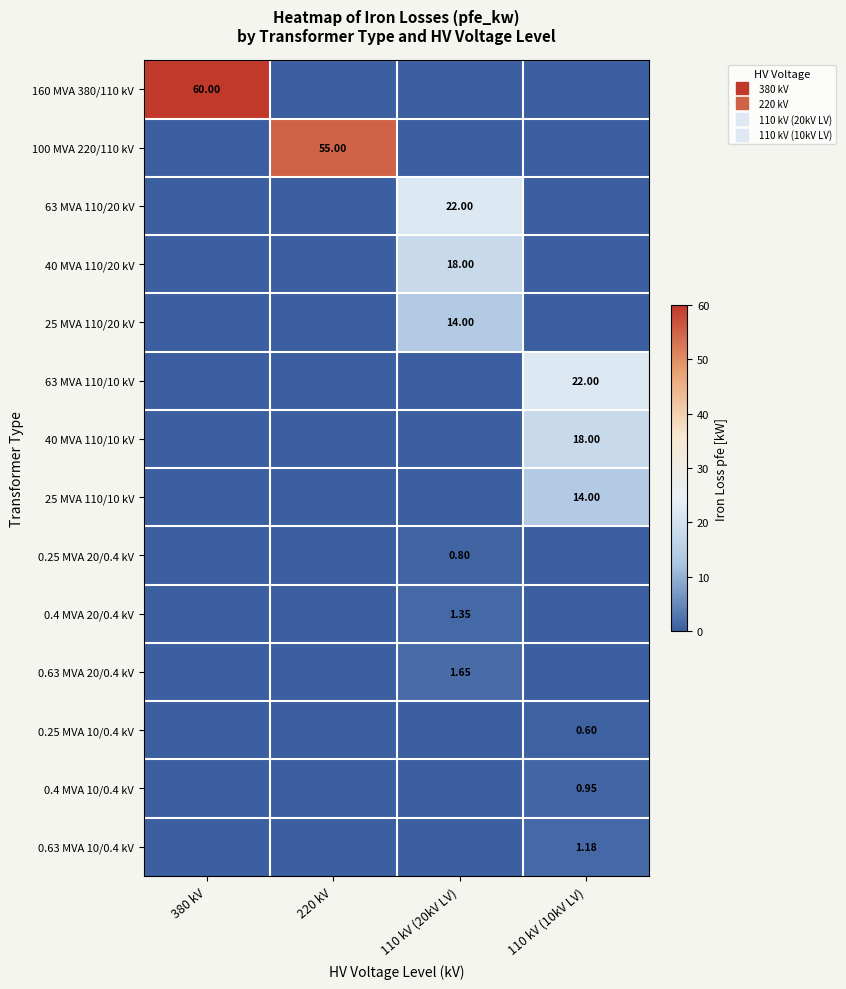

The value of 25 MVA 110/10 kV at 220 kV is 0.0. True or false?

True